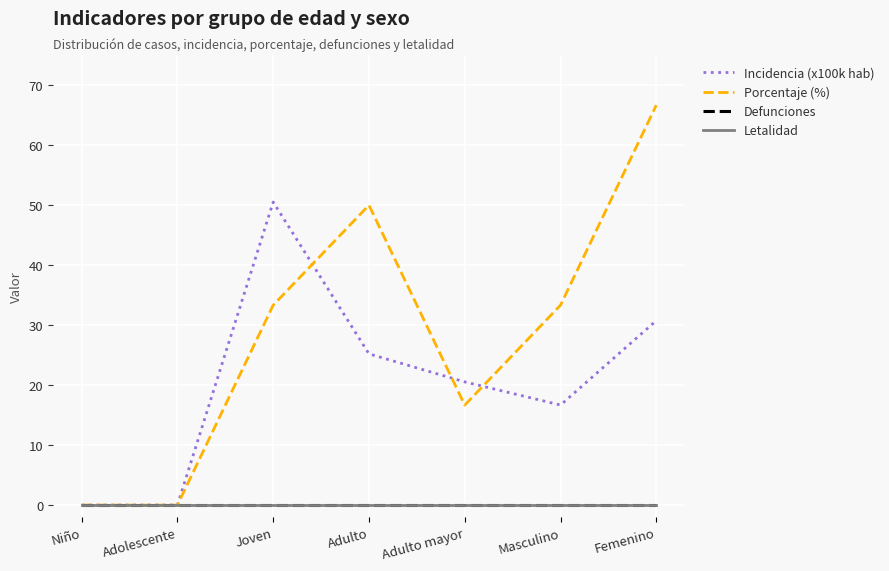

What is the label of the 3rd point from the left?

Joven